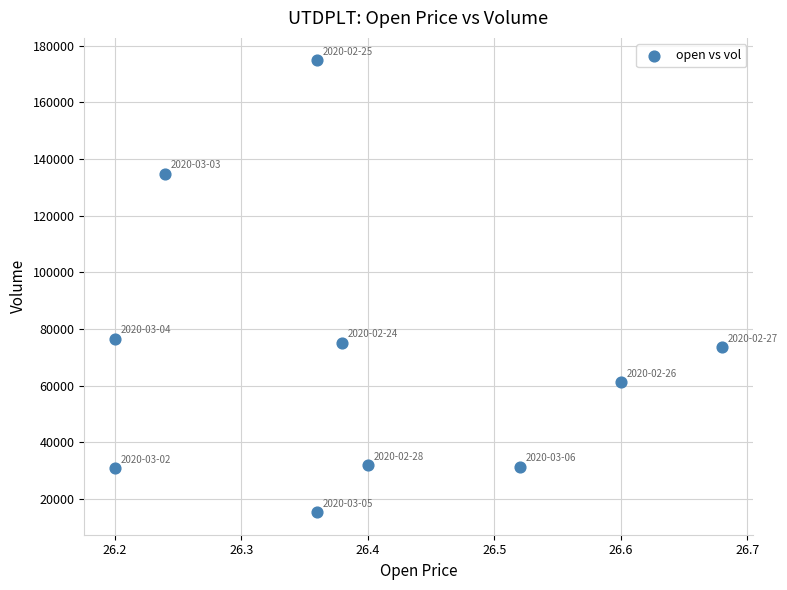

What is the range of Y values (max minus min)?

159500